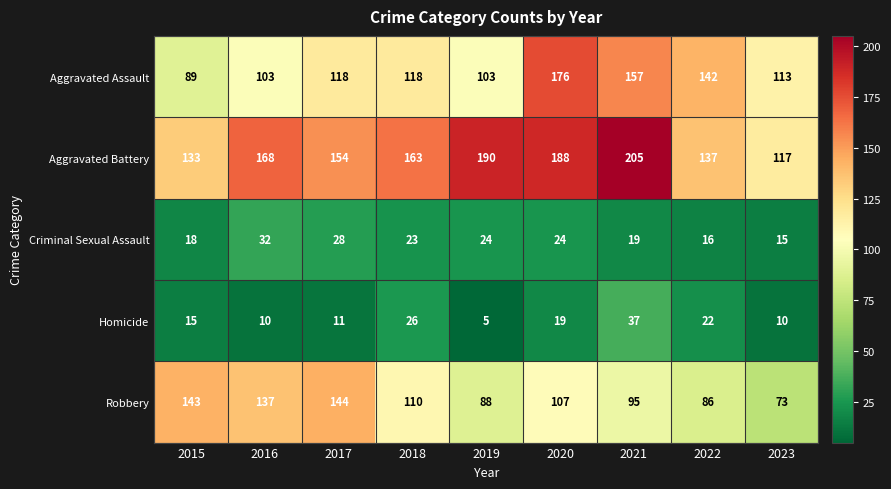

What is the approximate value of Homicide at 2023?

10